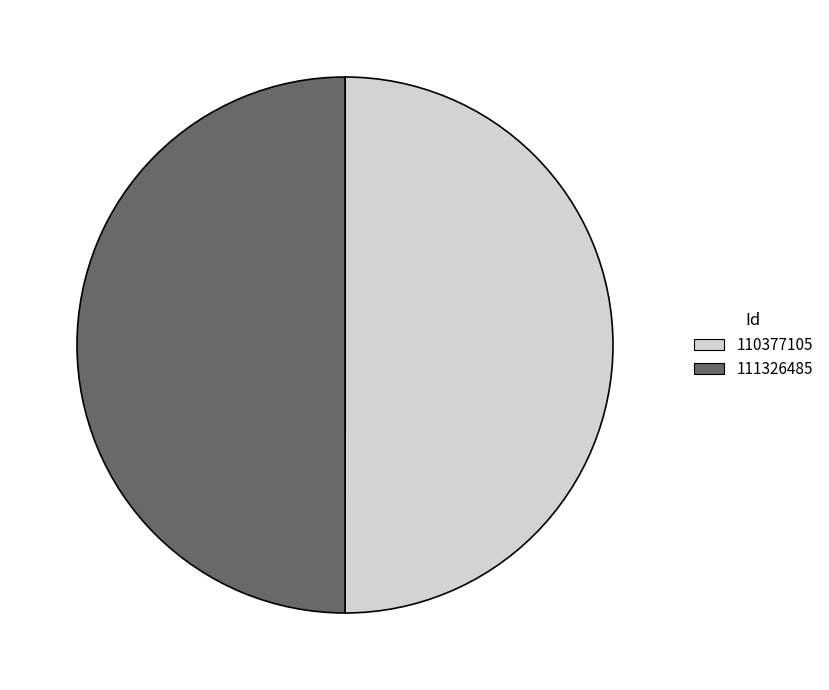

Do 111326485 and 110377105 together represent more than half of the pie?

Yes